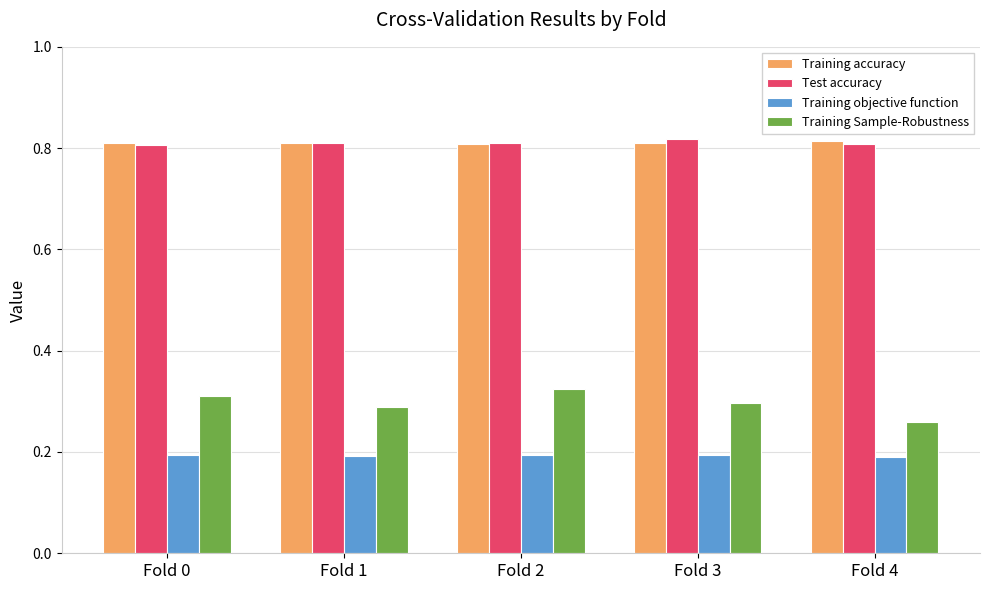

At how many categories does at least one series exceed 0?

5